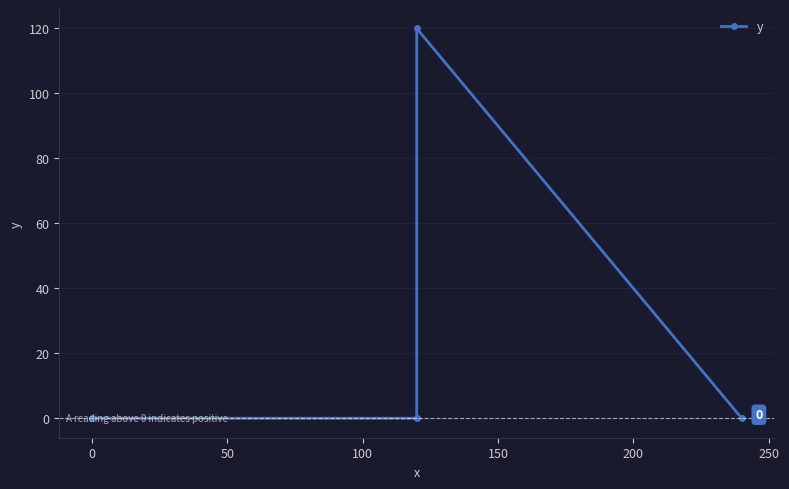

What is the value of the 3rd point from the left?

120